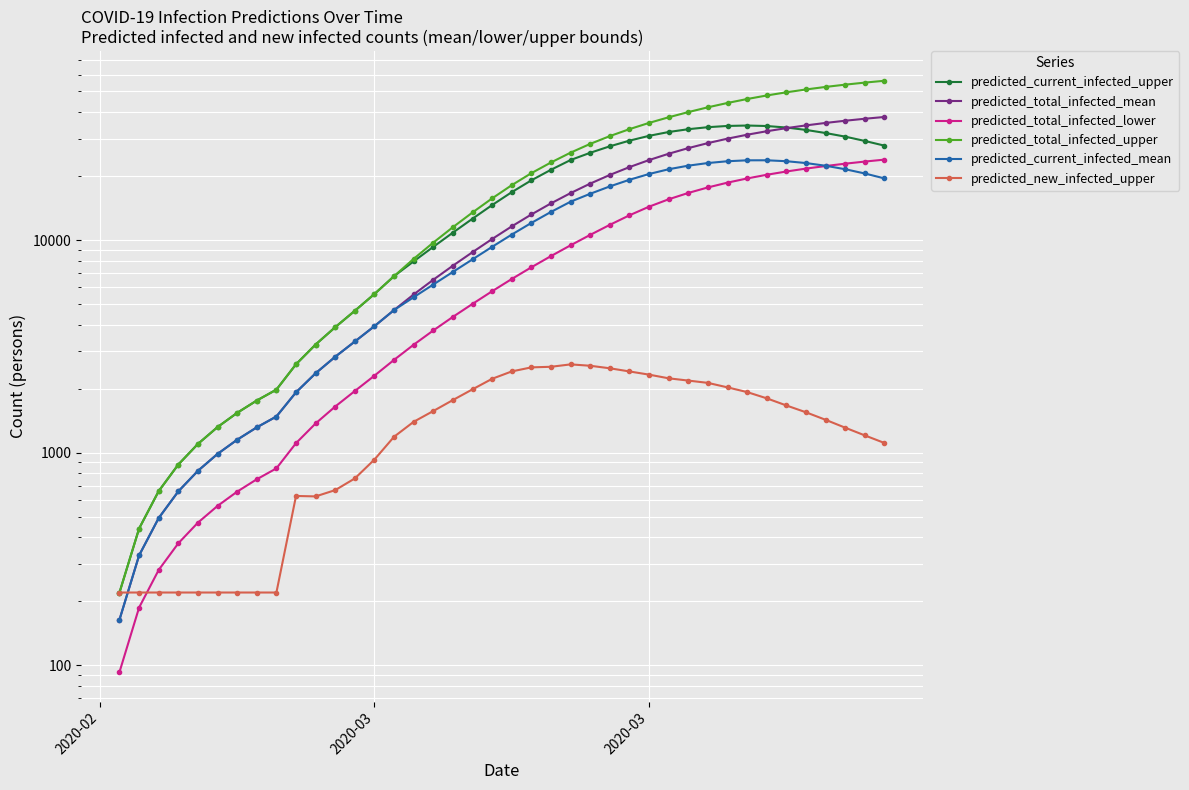

True or false: predicted_new_infected_upper and predicted_current_infected_upper intersect in this chart.

False